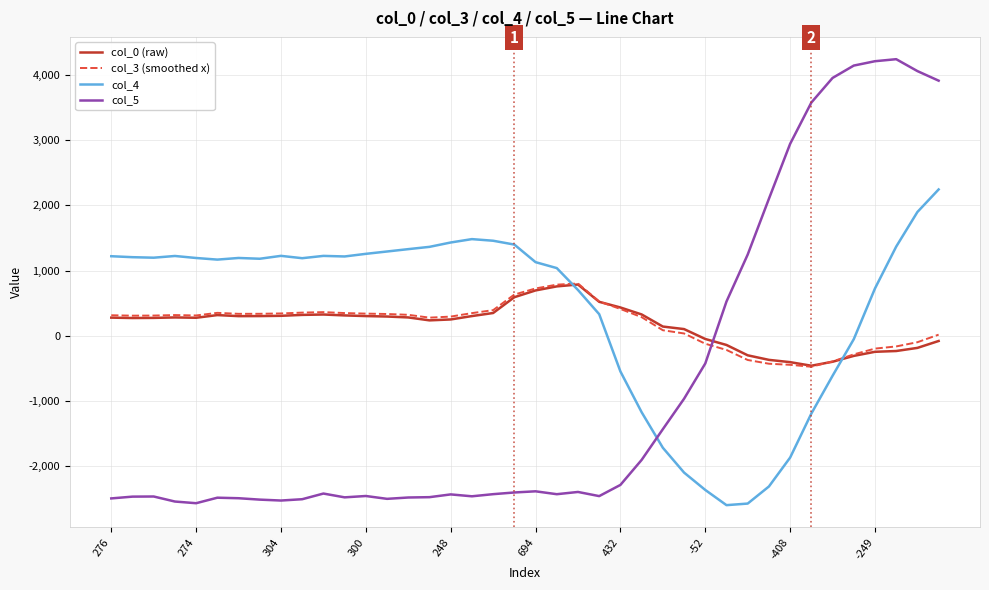

What are all the series names shown in the legend?

col_0 (raw), col_3 (smoothed x), col_4, col_5